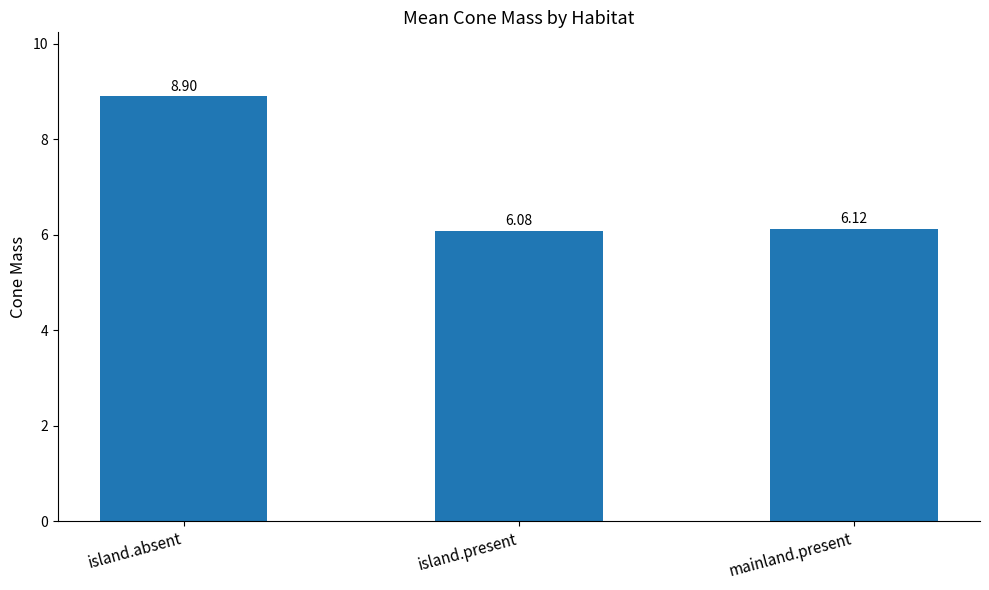

Which category has the highest value across all series?

island.absent